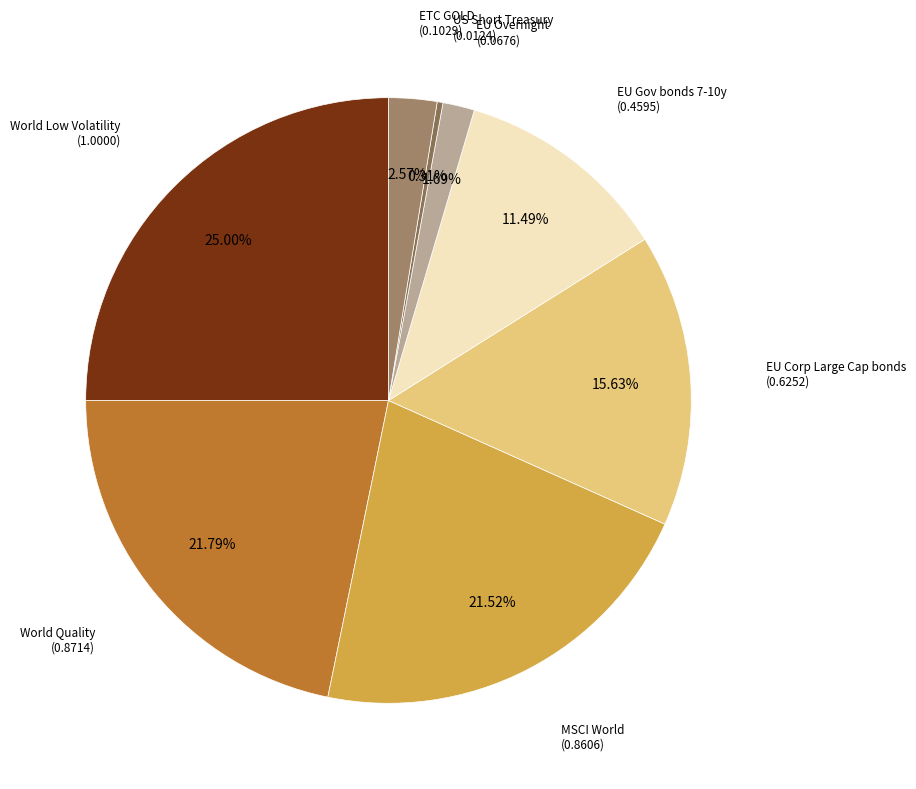

What portion of the pie excludes World Quality?

78.2%